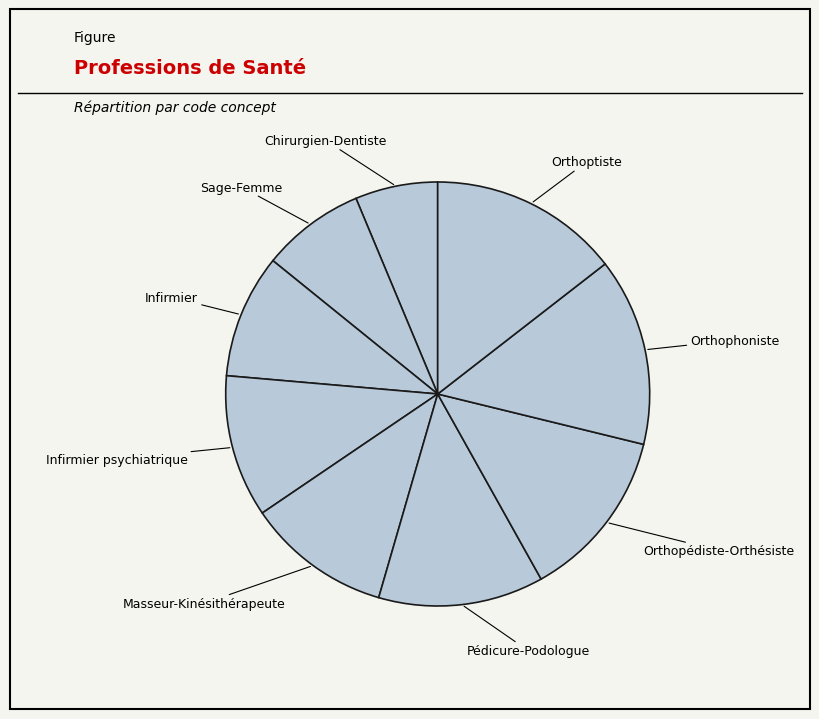

Do Orthophoniste and Orthoptiste together represent more than half of the pie?

No